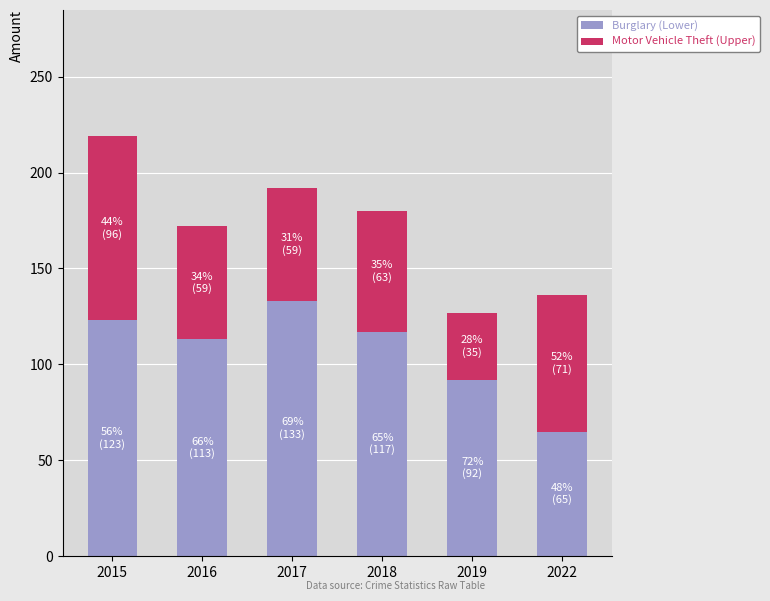

What is the highest value of the Burglary (Lower) series?

133